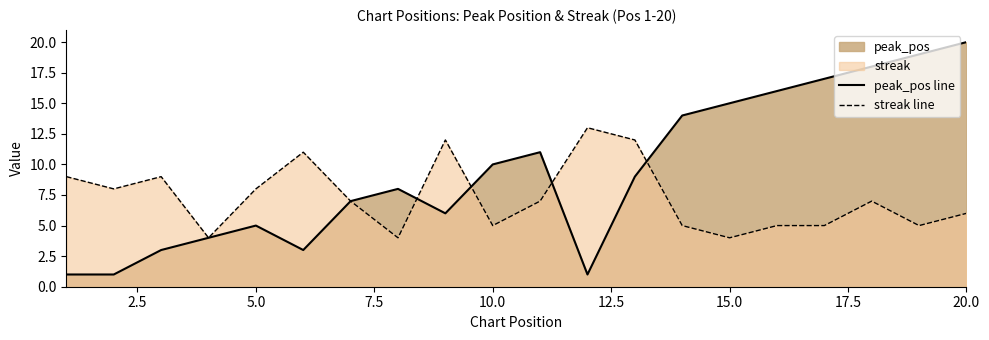

What is the difference between the highest and lowest values at 10.0?

5